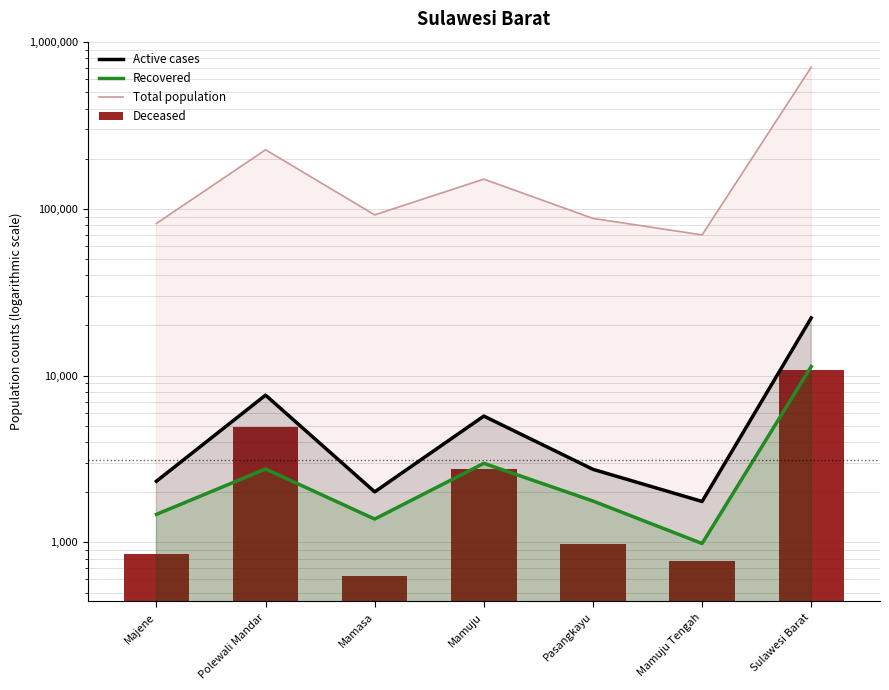

What is the difference between the maximum and minimum values in the Total population series?

638910